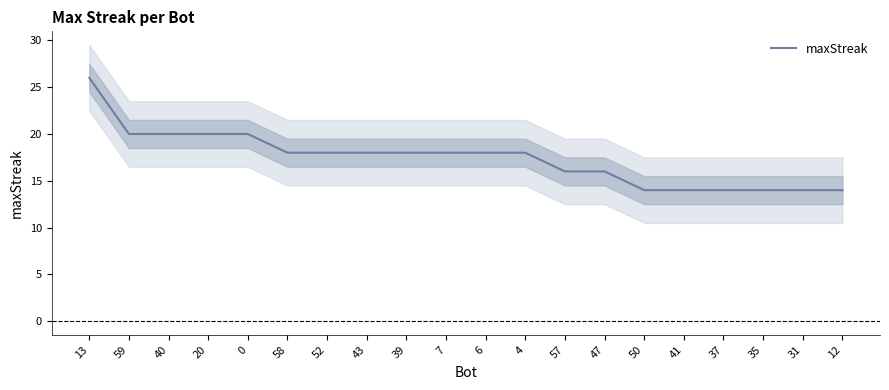

True or false: there are more than 0 points higher than both neighbors.

False